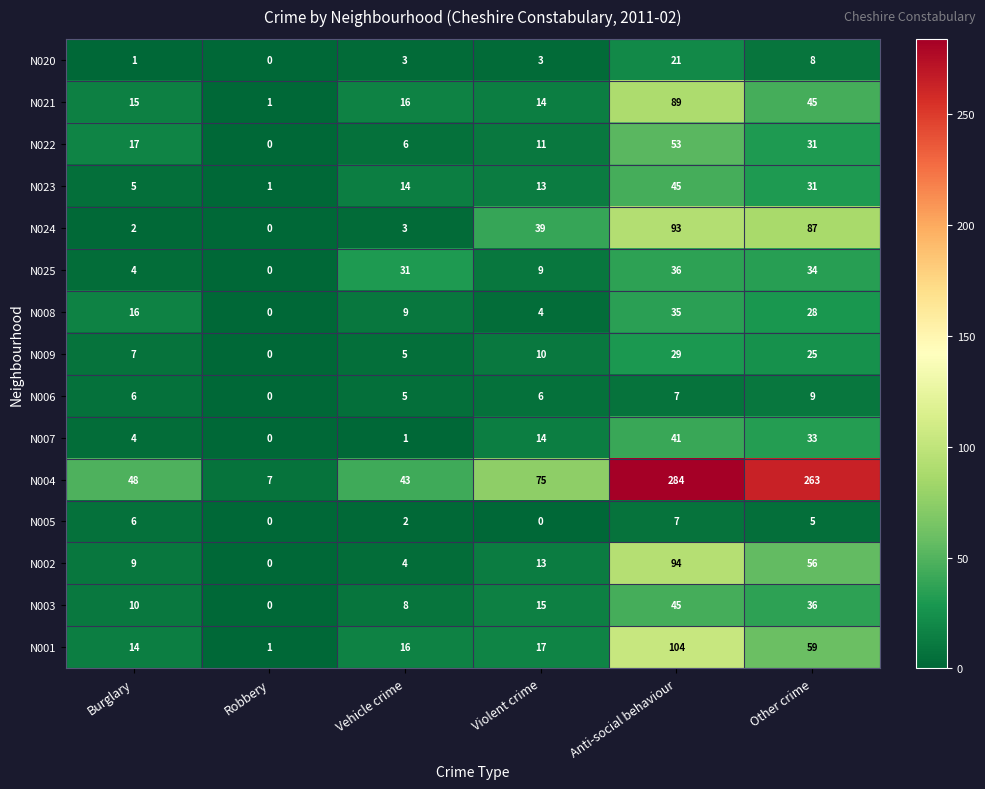

The N009 series shows 5 at Vehicle crime. True or false?

True